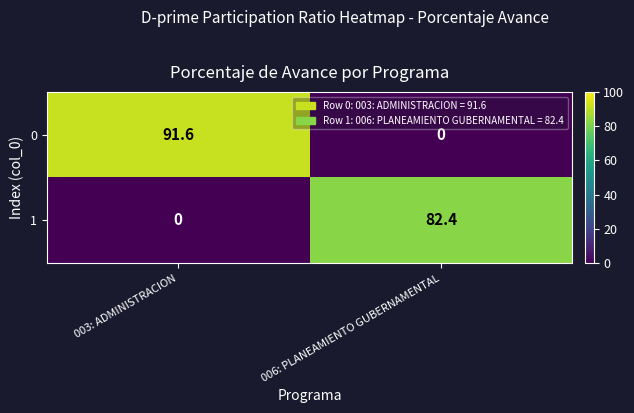

What is the average value of the 1 series?

41.2